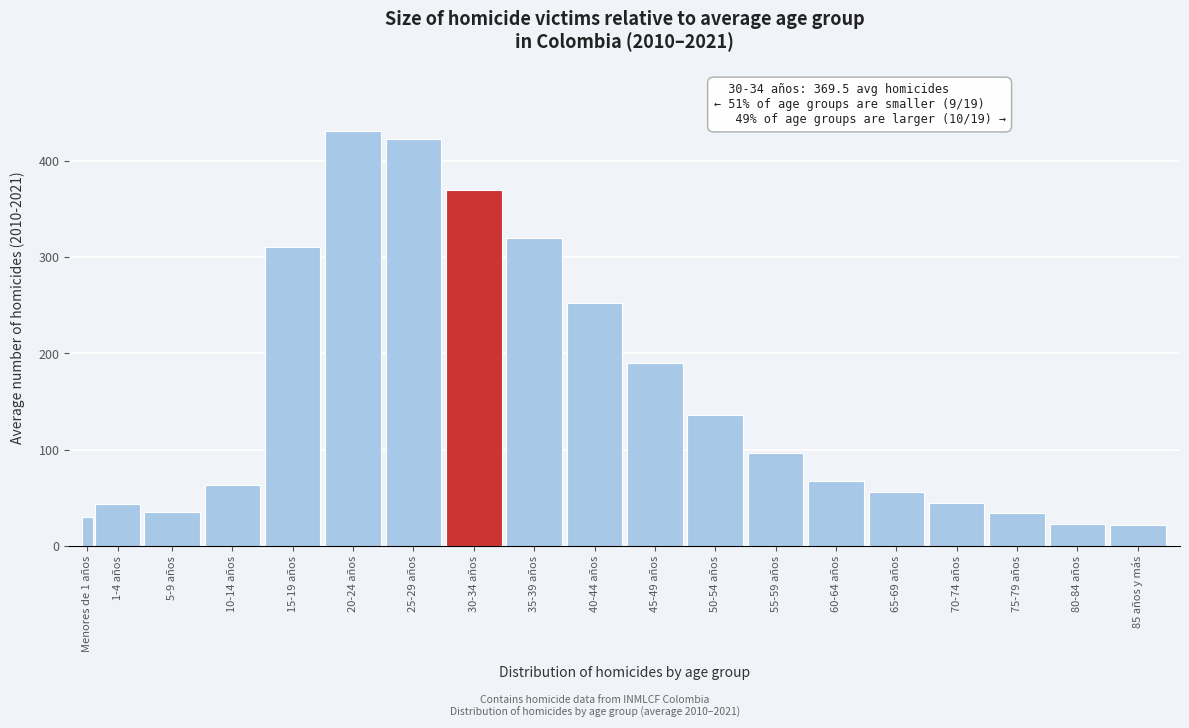

What is the value of the 8th bar from the left?

369.5